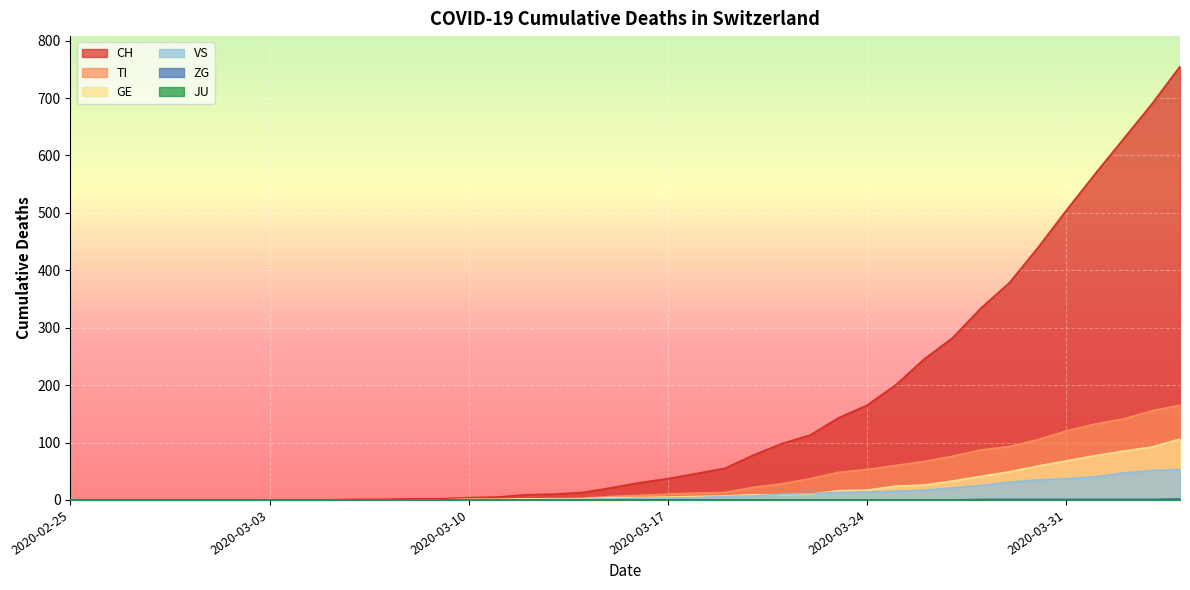

The TI series shows 53 at 2020-03-24. True or false?

True